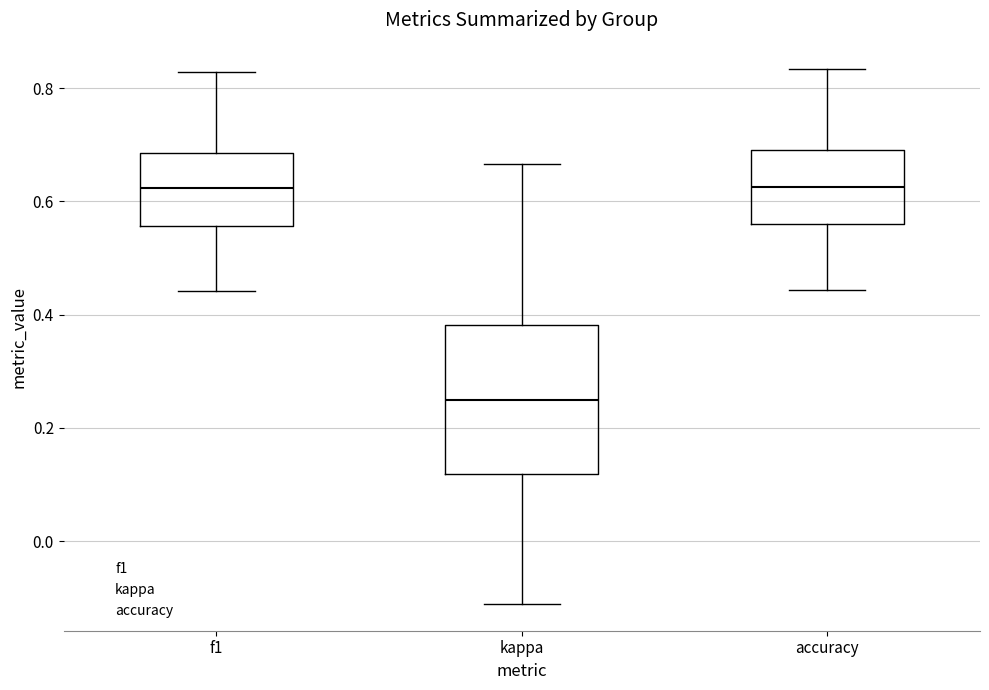

Where does the median line of the box for f1 sit on the y-axis? The values are not printed on the chart, so give them approximately, as read against the axis.

0.62